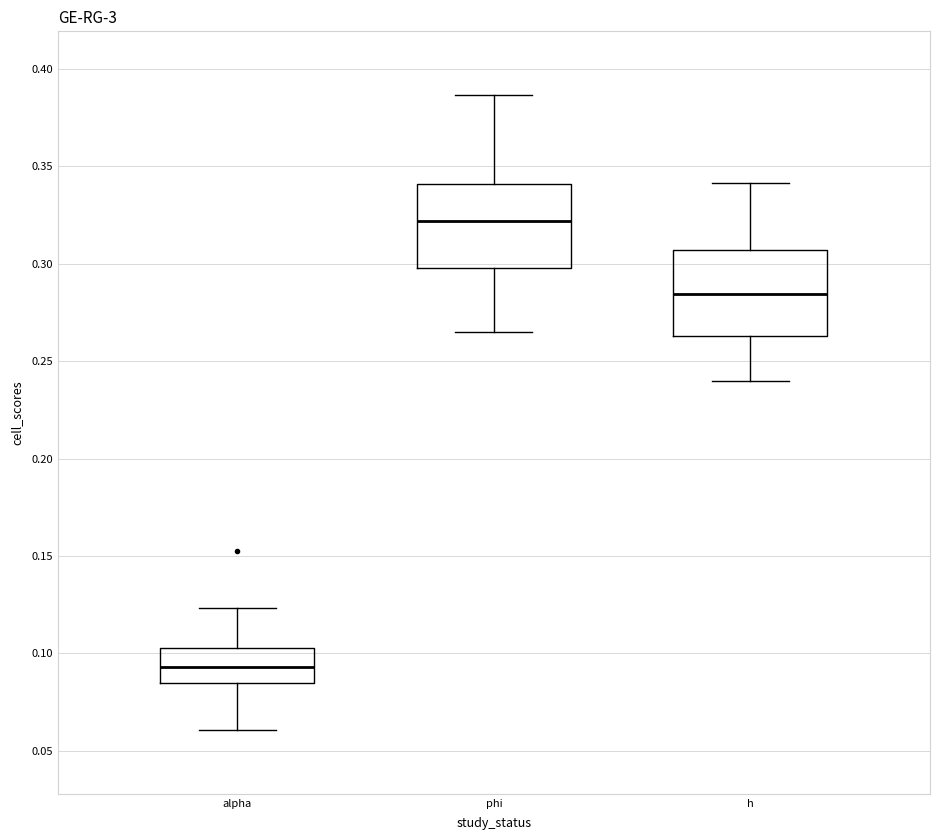

Reading left to right, transcribe this box plot: for each box, give where its median line is, the range the box spans, and where its two whiskers end, as read against the y-axis. The values are not printed on the chart, so give them approximately, as read against the axis.

alpha: median 0.095, box 0.085 to 0.105, whiskers 0.060 to 0.125
phi: median 0.320, box 0.300 to 0.340, whiskers 0.265 to 0.385
h: median 0.285, box 0.265 to 0.305, whiskers 0.240 to 0.340